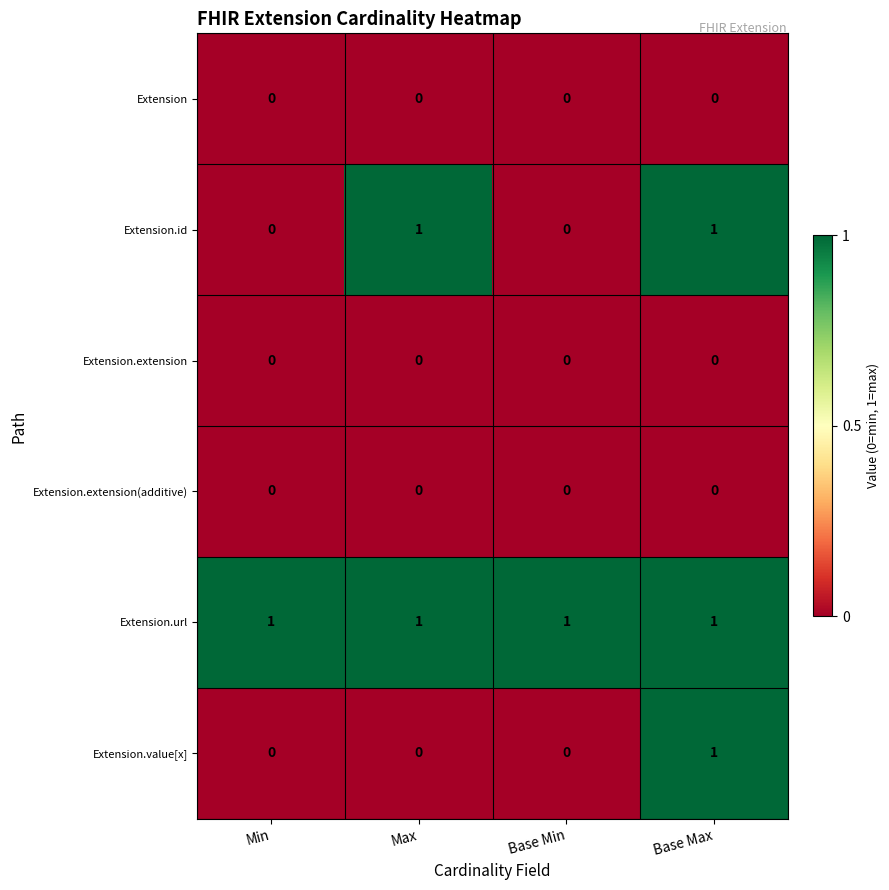

What is the total value across all series at Min?

1